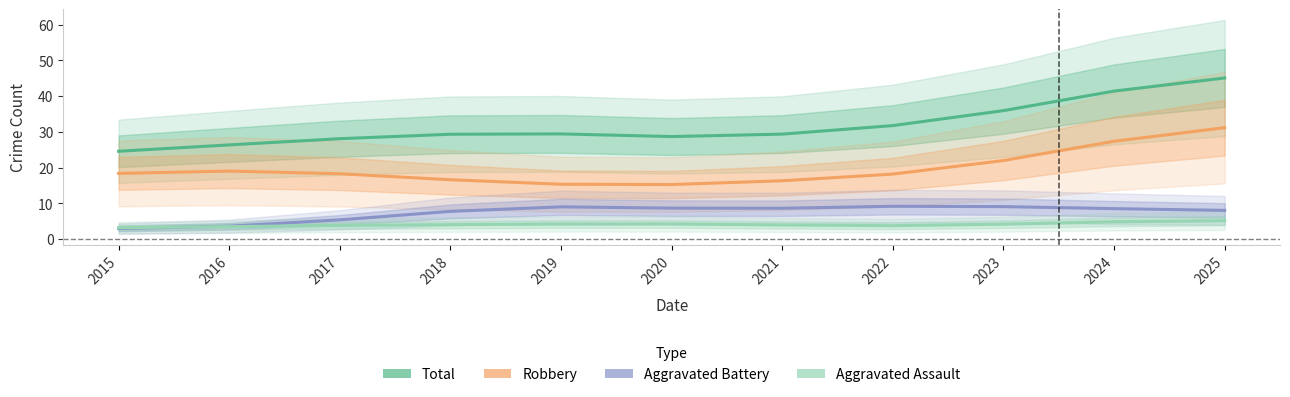

True or false: Aggravated Assault and Total cross at least once.

False